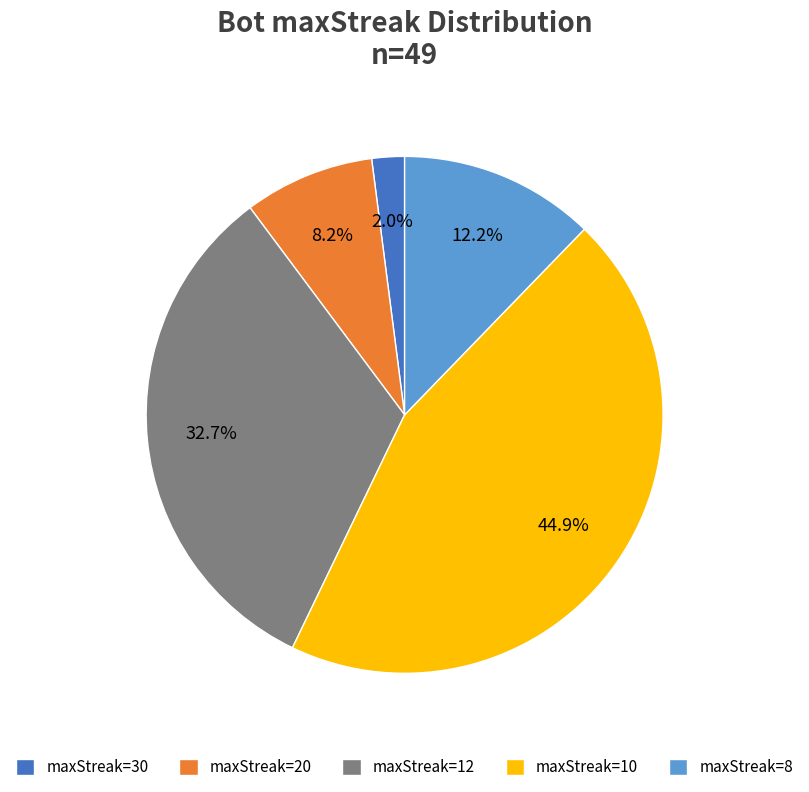

Between maxStreak=20 and maxStreak=10, which is larger?

maxStreak=10